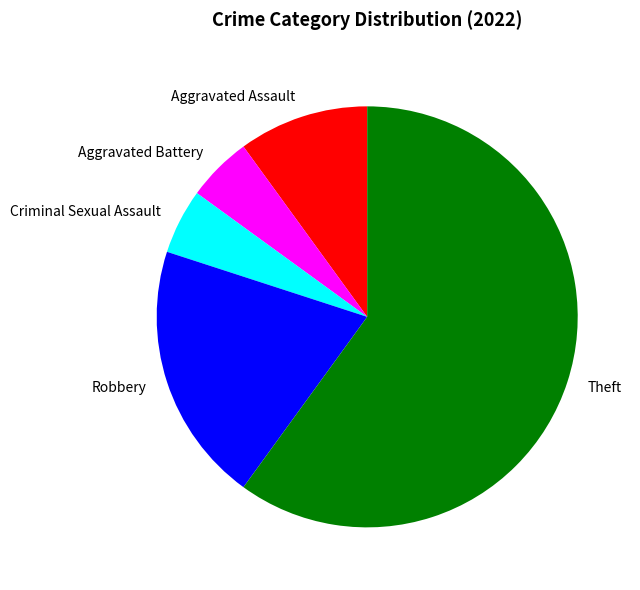

Does any single category account for the majority?

Yes